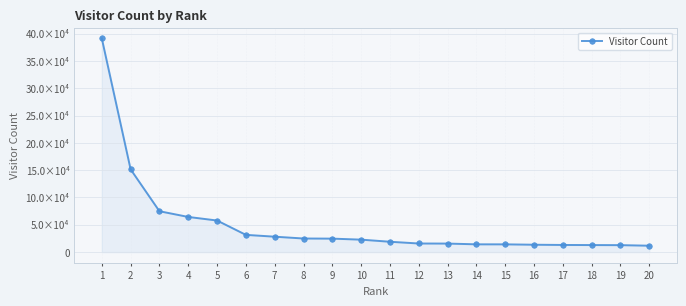

Is it true that the value at 7 is 36906?

False